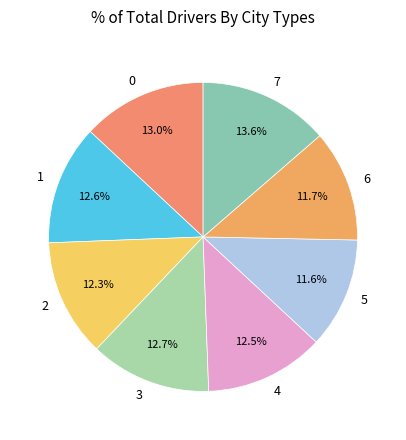

Which category has the biggest portion of the pie?

7